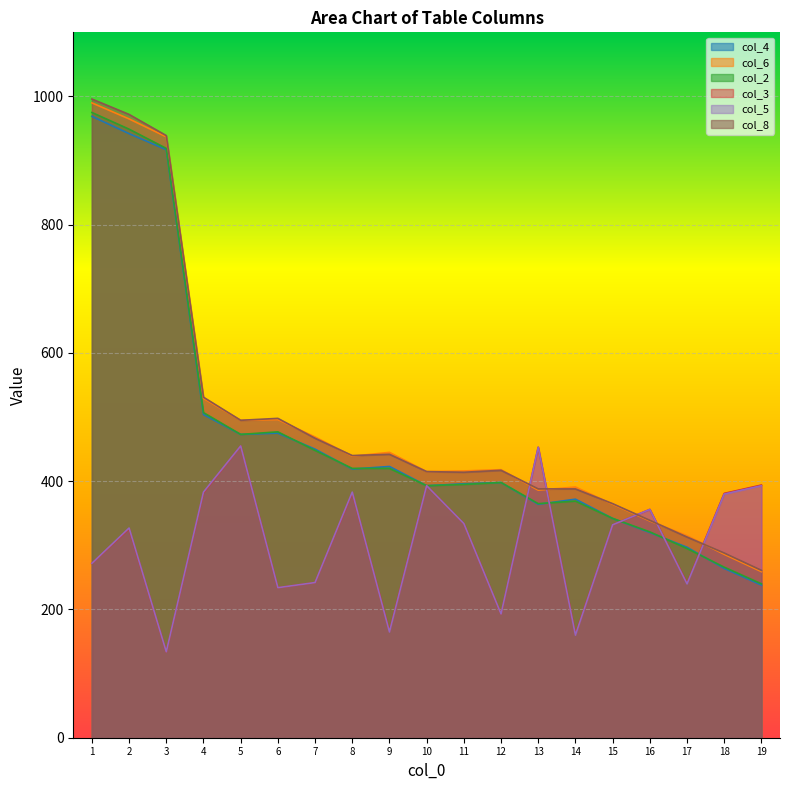

Which series has the largest total across all categories?

col_8